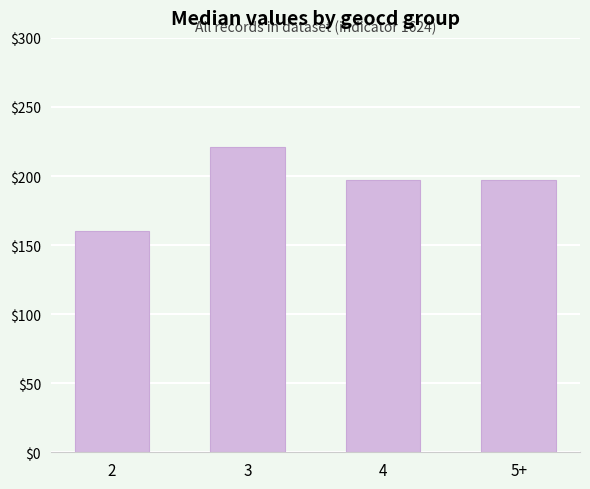

Which category has the lowest value across all series?

2